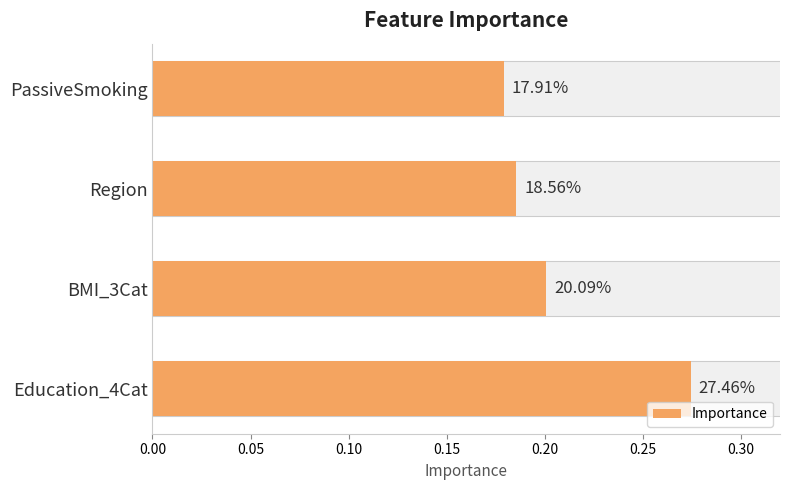

Does the chart contain stacked bars?

No